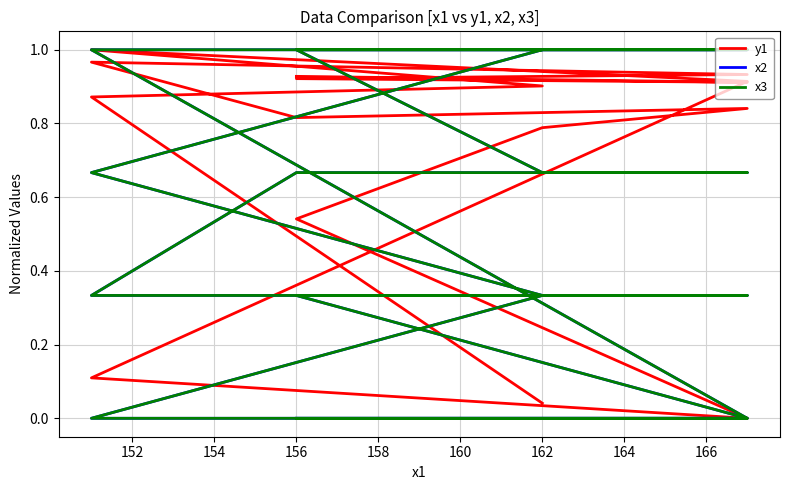

Does the chart have visible grid lines?

Yes